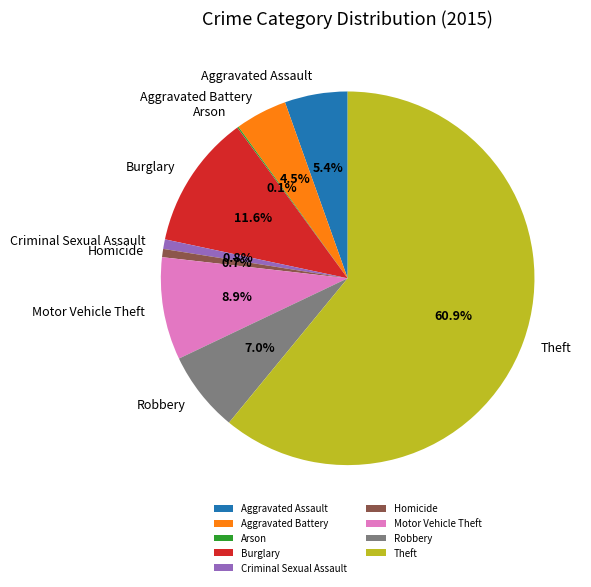

What is the ratio of the value at Motor Vehicle Theft to the value at Criminal Sexual Assault?

10.7